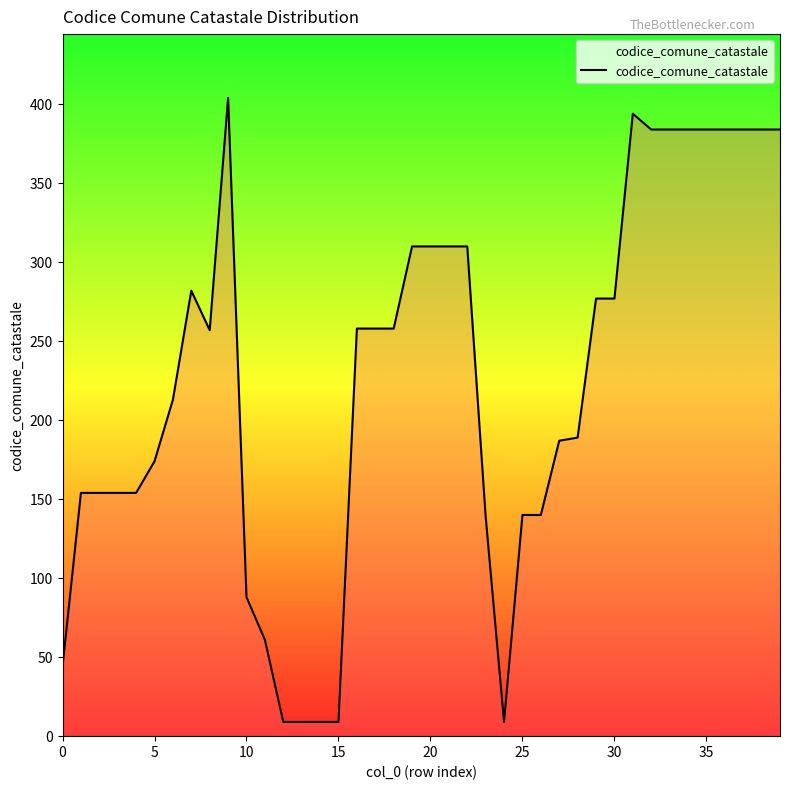

What is the difference between the maximum and minimum values?

395